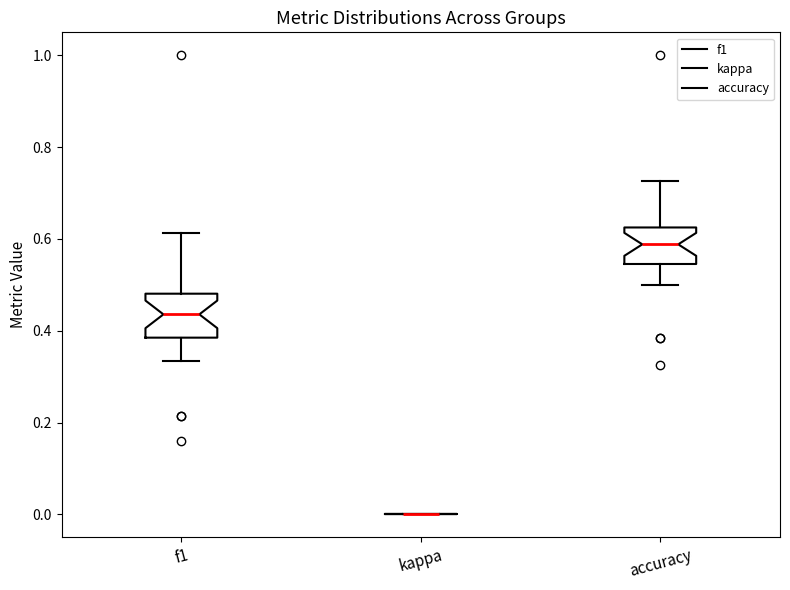

Where does the upper whisker of the box for f1 end on the y-axis? The values are not printed on the chart, so give them approximately, as read against the axis.

0.62